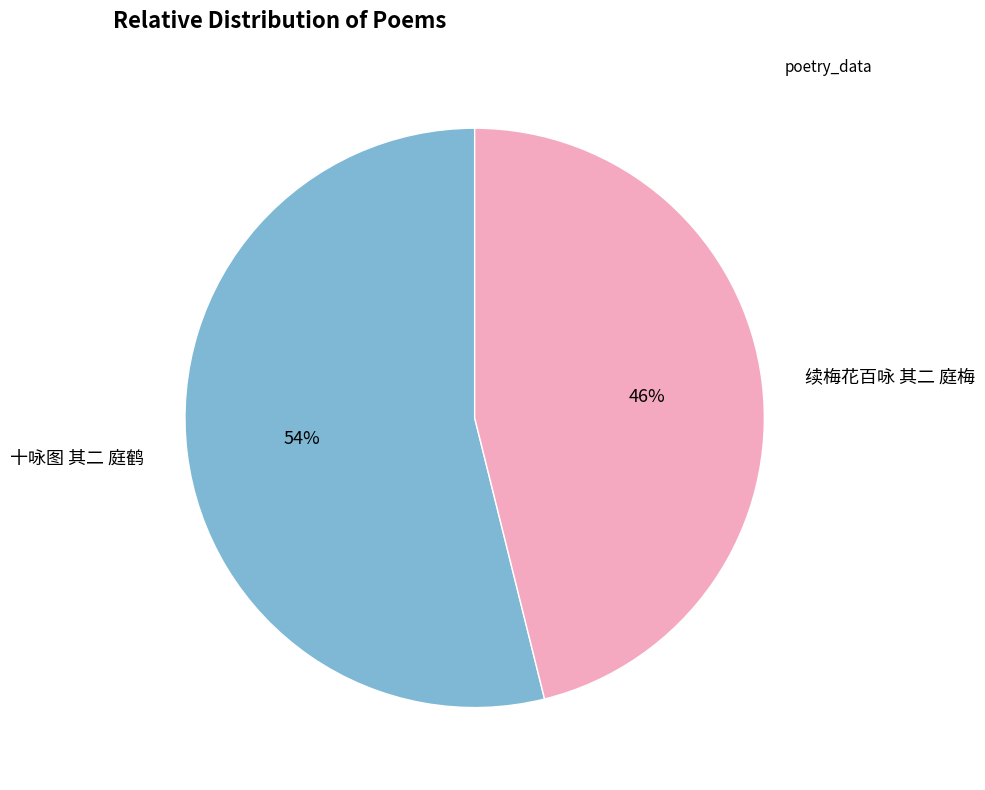

Approximately how many times larger is the value at 十咏图 其二 庭鹤 compared to 续梅花百咏 其二 庭梅?

1.2